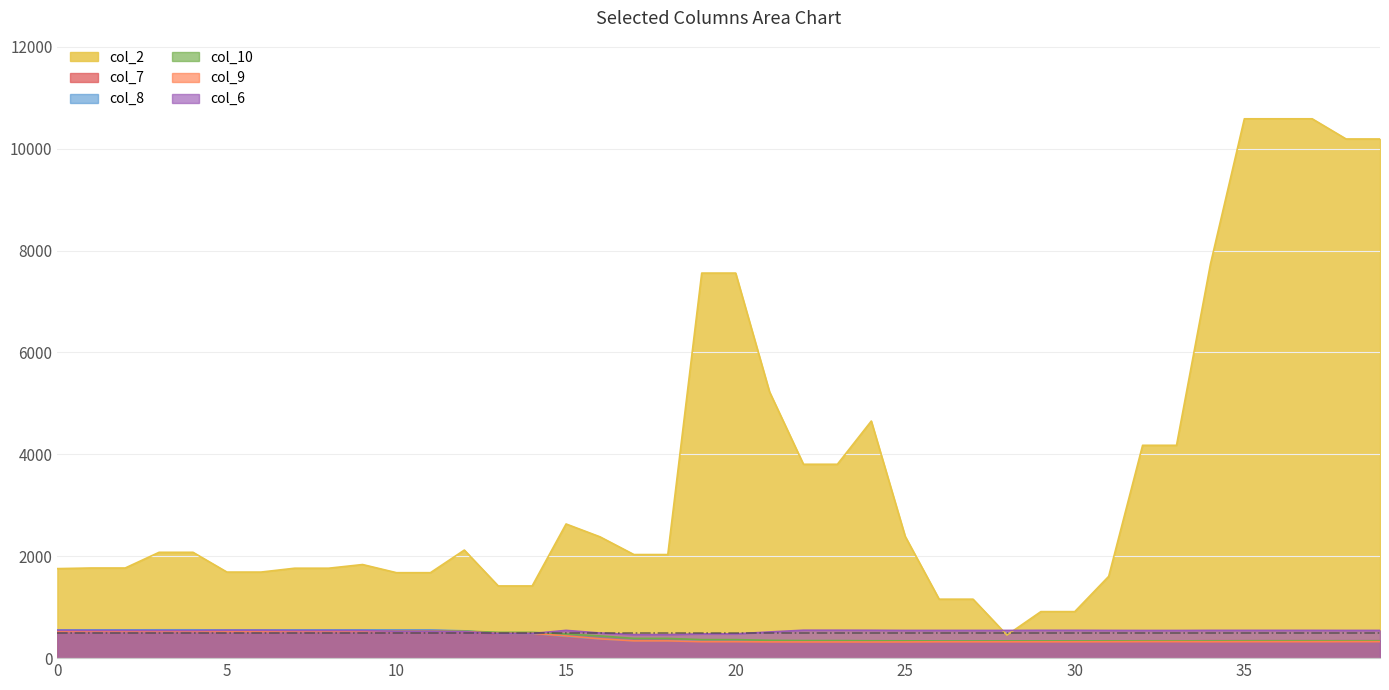

Which category has the lowest value in the col_2 series?

28